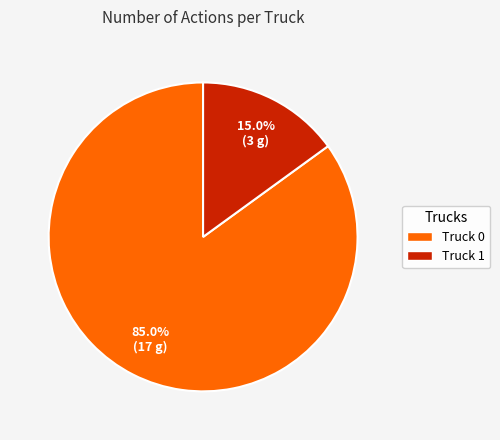

What percentage do Truck 0 and Truck 1 together represent?

100.0%